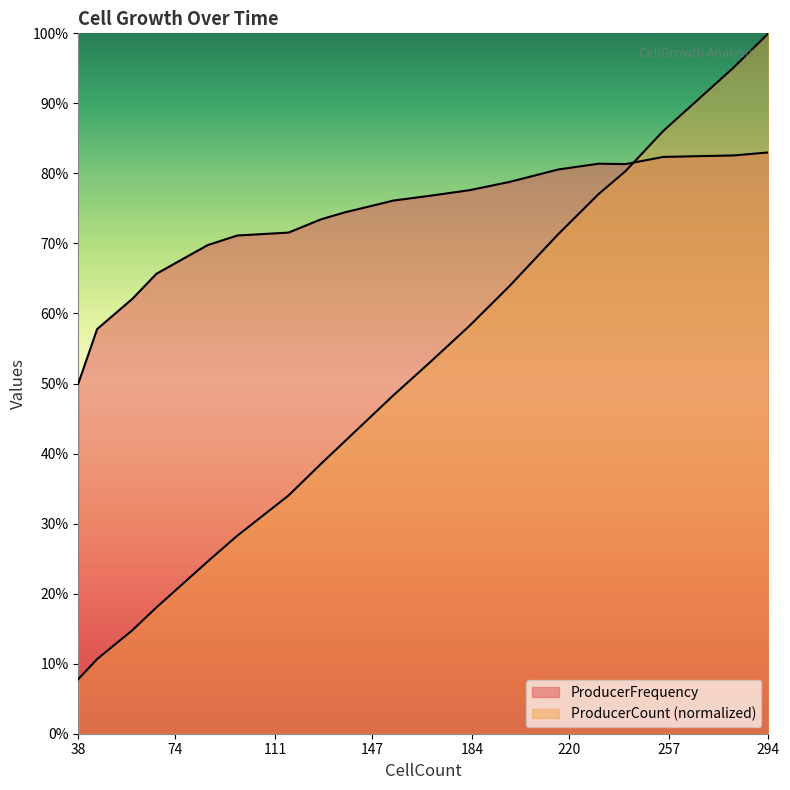

List the series in order of their peak value, lowest first.

ProducerFrequency, ProducerCount